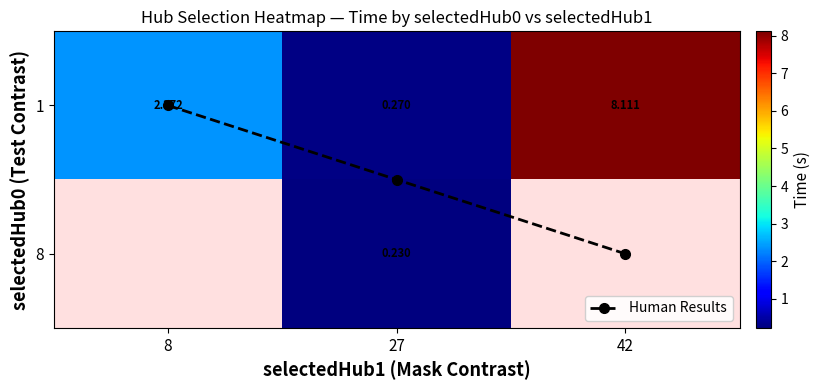

What is the difference between the maximum and second lowest values in the 1 series?

5.7